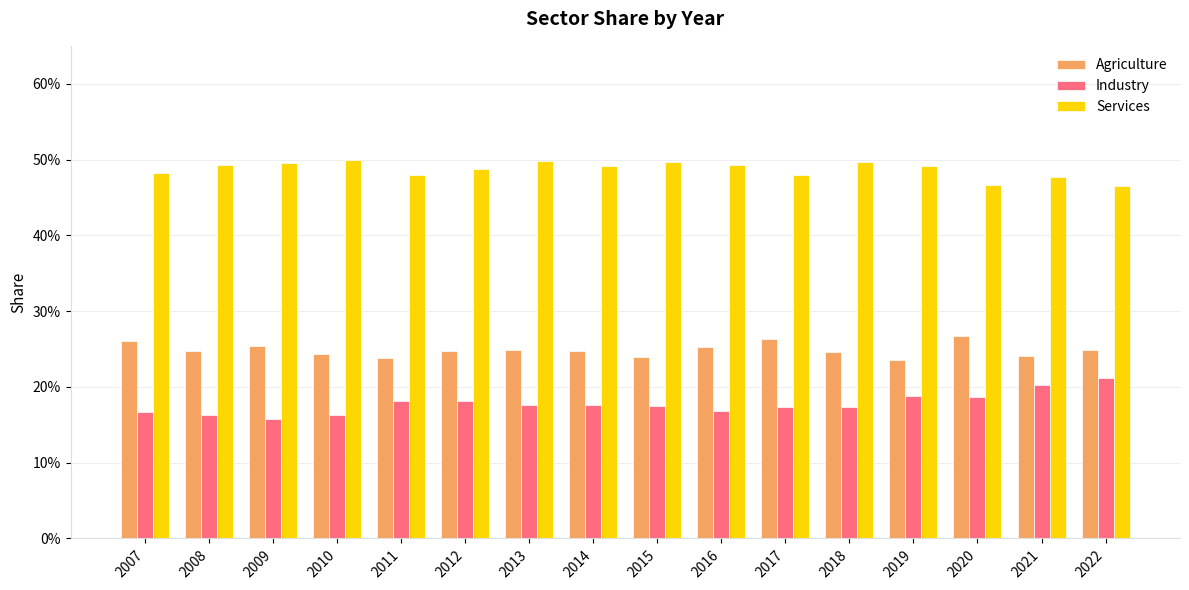

Between 2017 and 2018, which series saw the biggest shift?

Services